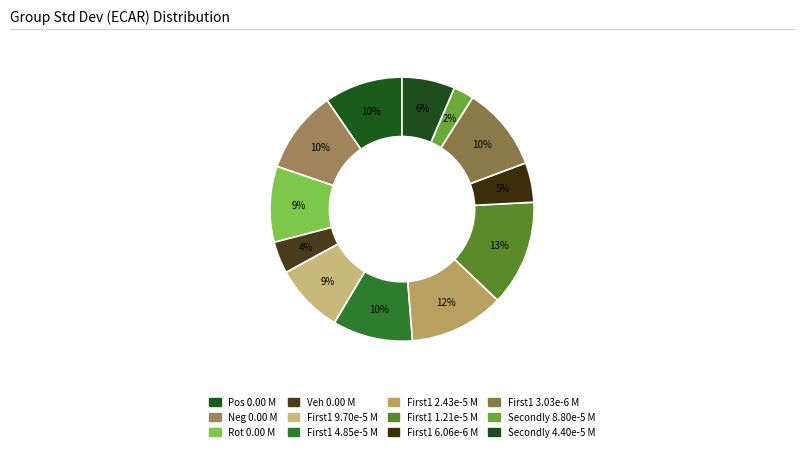

To the nearest percent, what percentage of the pie is First1 3.03e-6 M?

10%